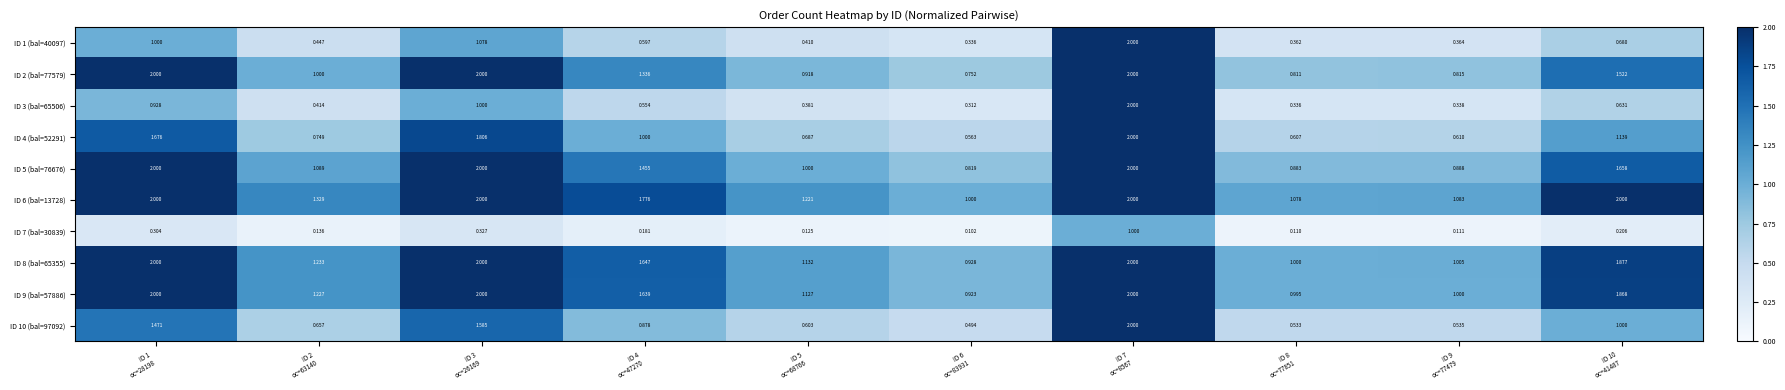

How many distinct data groups are displayed?

10